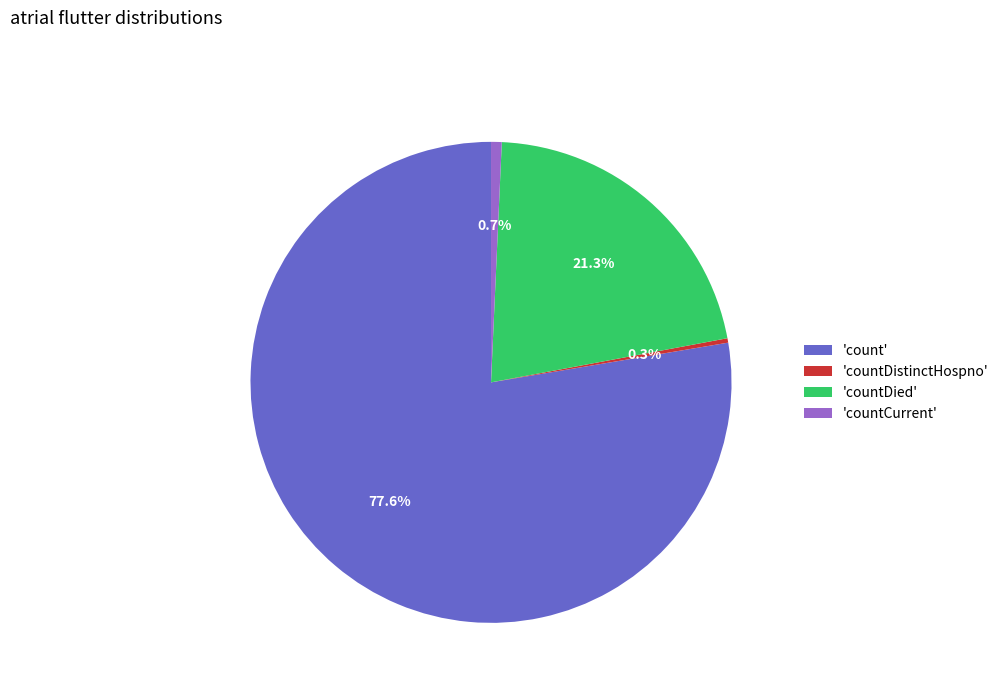

To the nearest percent, what is the average slice percentage?

25%